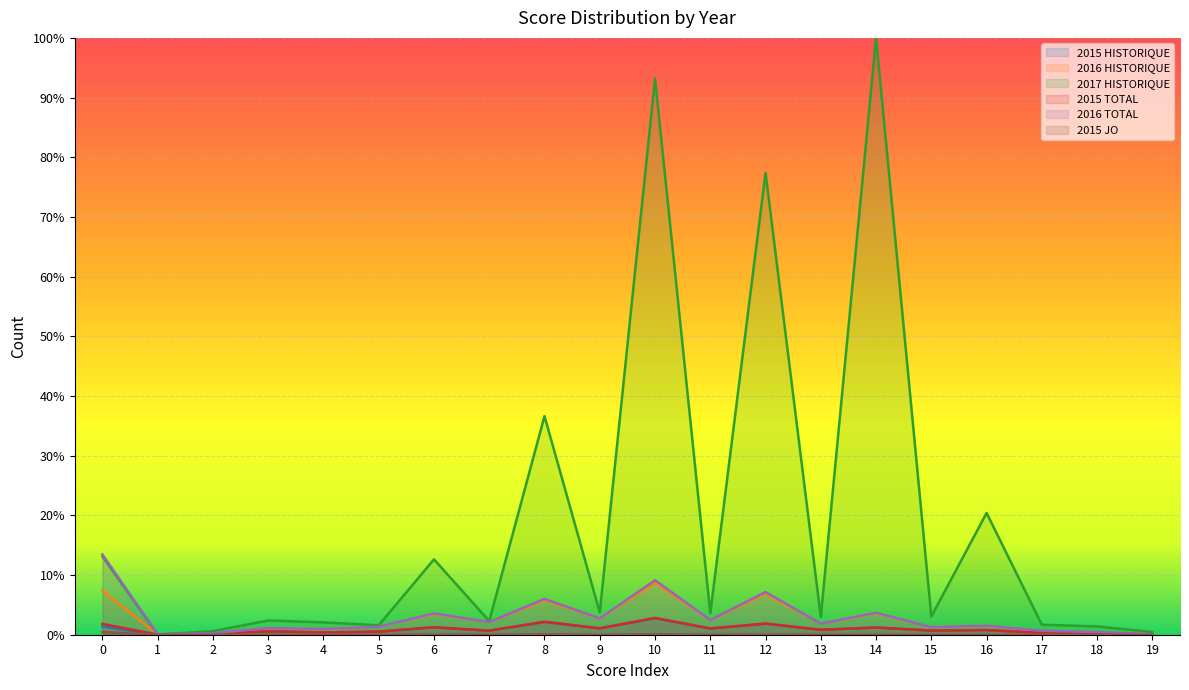

How many interior local valleys does the 2015 TOTAL series have?

7